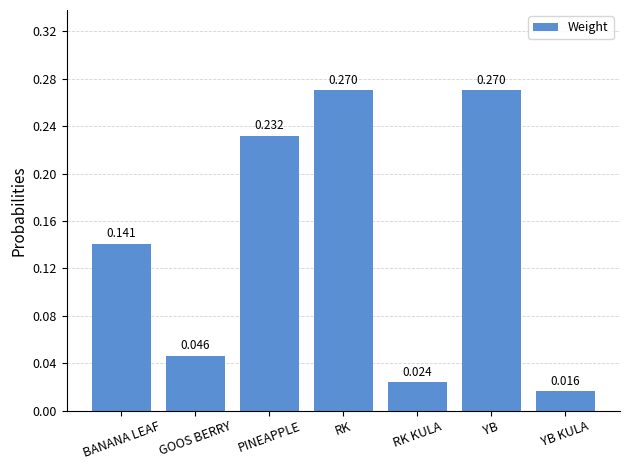

What is the label of the 6th bar from the right?

GOOS BERRY